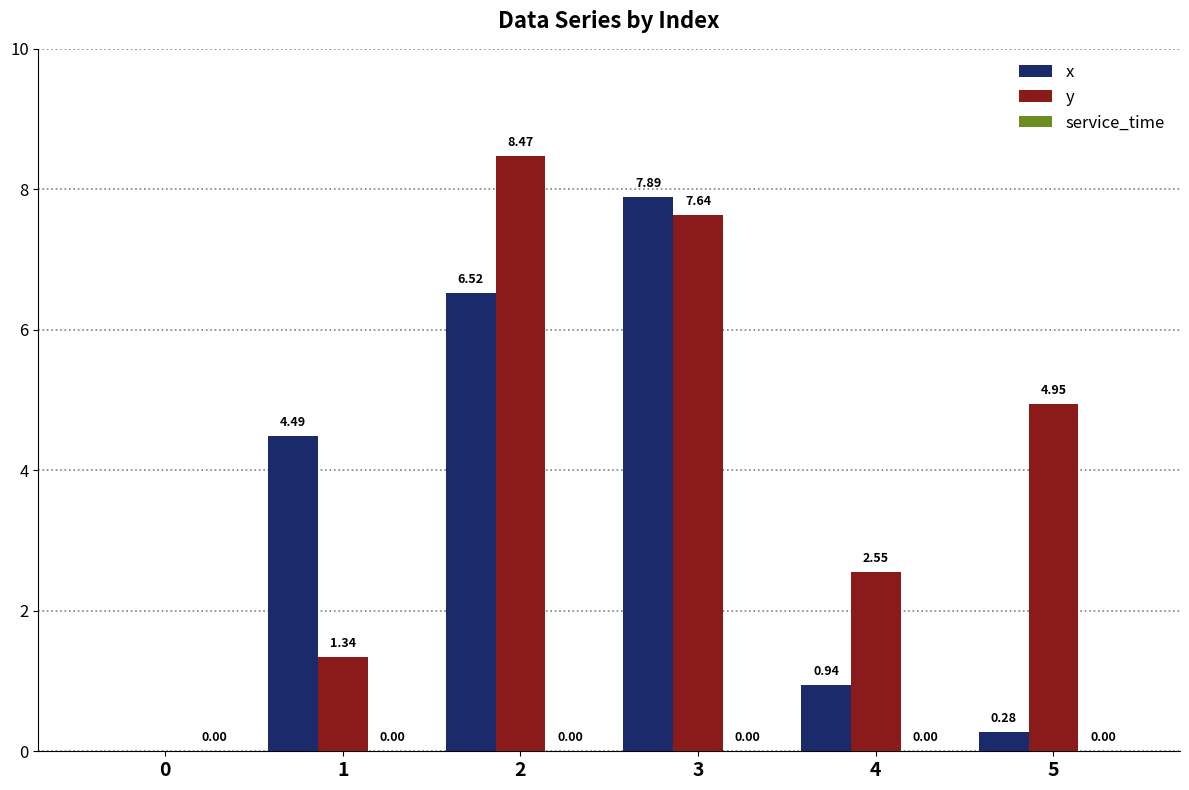

What is the sum of the x values at 4 and 3?

8.8